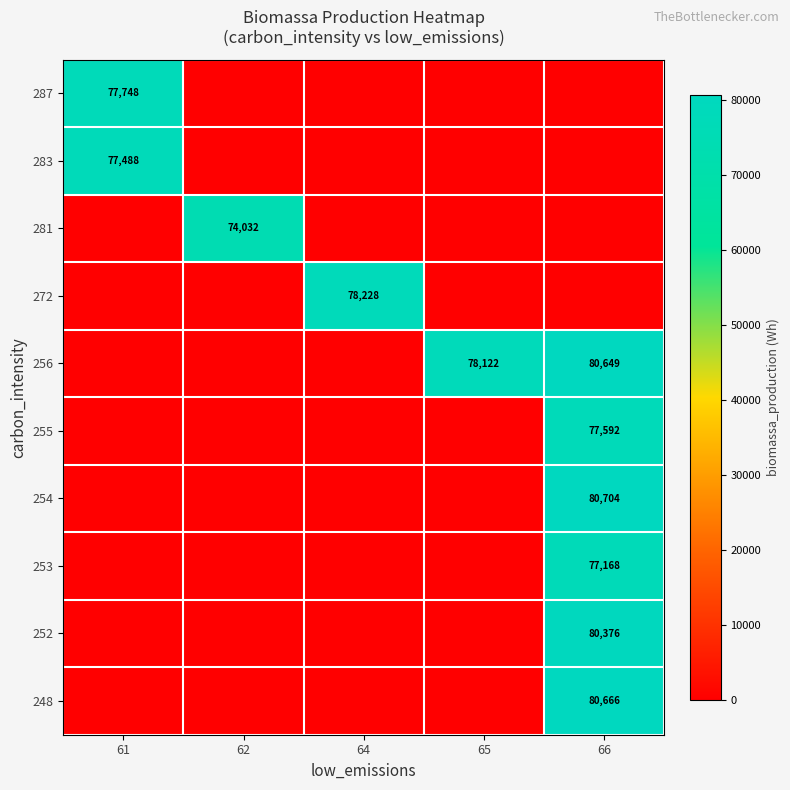

Rank the series by their maximum value, from lowest to highest.

281, 253, 283, 255, 287, 272, 252, 256, 248, 254